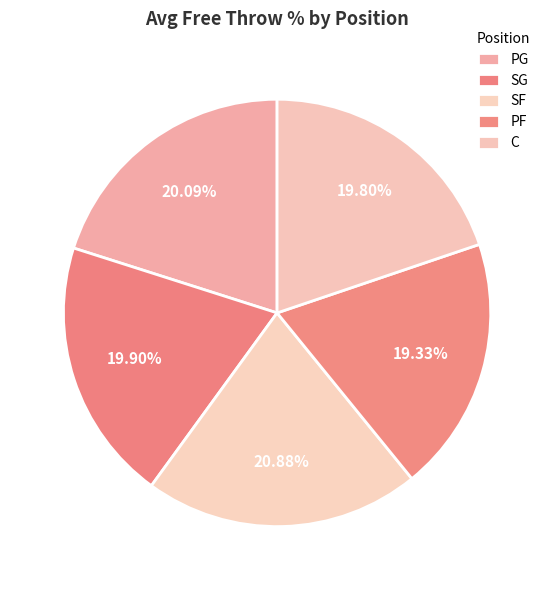

What percentage is the PF slice, to the nearest percent?

19%